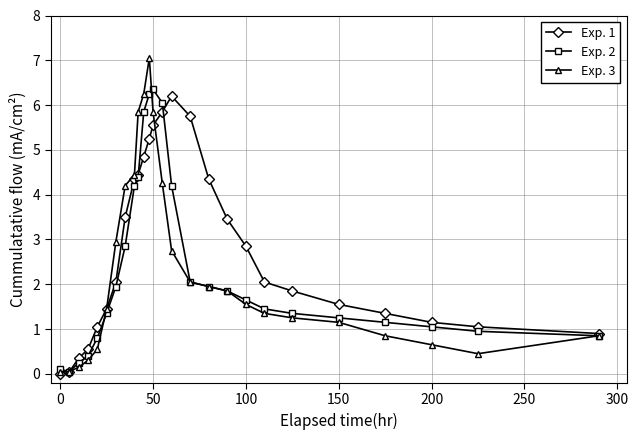

What is the value of the Exp. 1 point at the 22nd from the left?

1.6